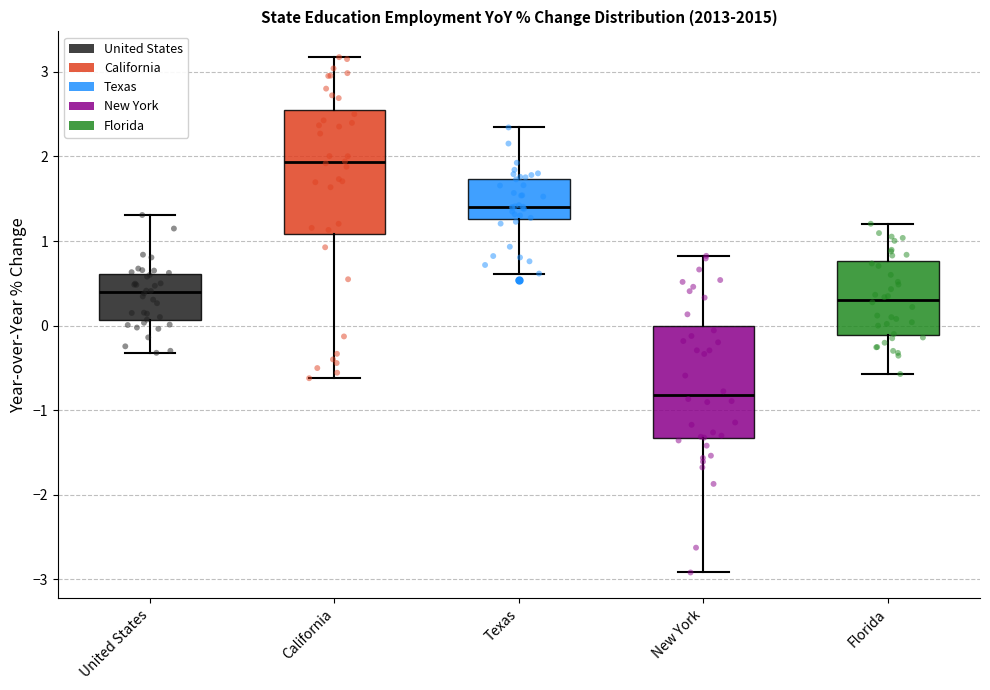

Reading left to right, transcribe this box plot: for each box, give where its median line is, the range the box spans, and where its two whiskers end, as read against the y-axis. The values are not printed on the chart, so give them approximately, as read against the axis.

United States: median 0.4, box 0.1 to 0.6, whiskers -0.3 to 1.3
California: median 1.9, box 1.1 to 2.5, whiskers -0.6 to 3.2
Texas: median 1.4, box 1.3 to 1.7, whiskers 0.6 to 2.3
New York: median -0.8, box -1.3 to 0.0, whiskers -2.9 to 0.8
Florida: median 0.3, box -0.1 to 0.8, whiskers -0.6 to 1.2